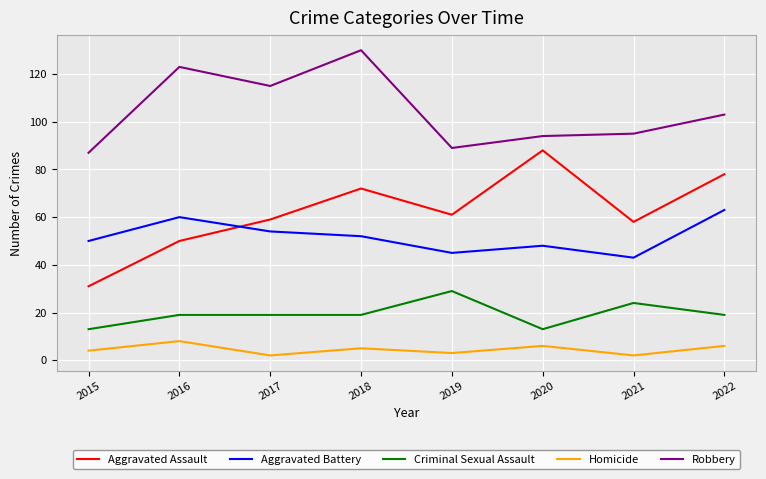

True or false: Aggravated Battery and Robbery intersect in this chart.

False